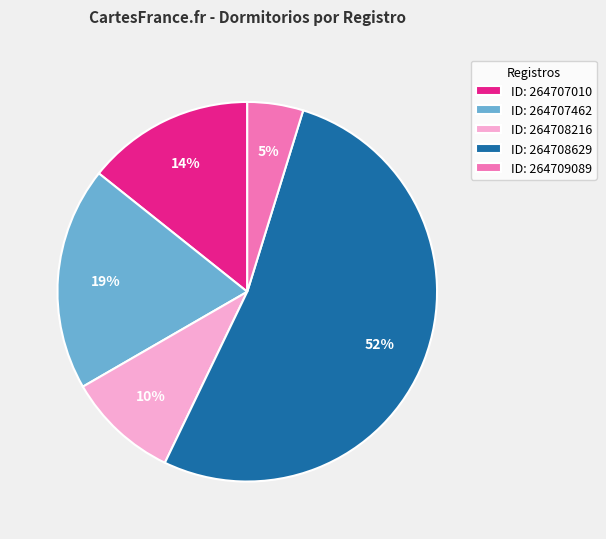

Which category has the biggest portion of the pie?

ID: 264708629